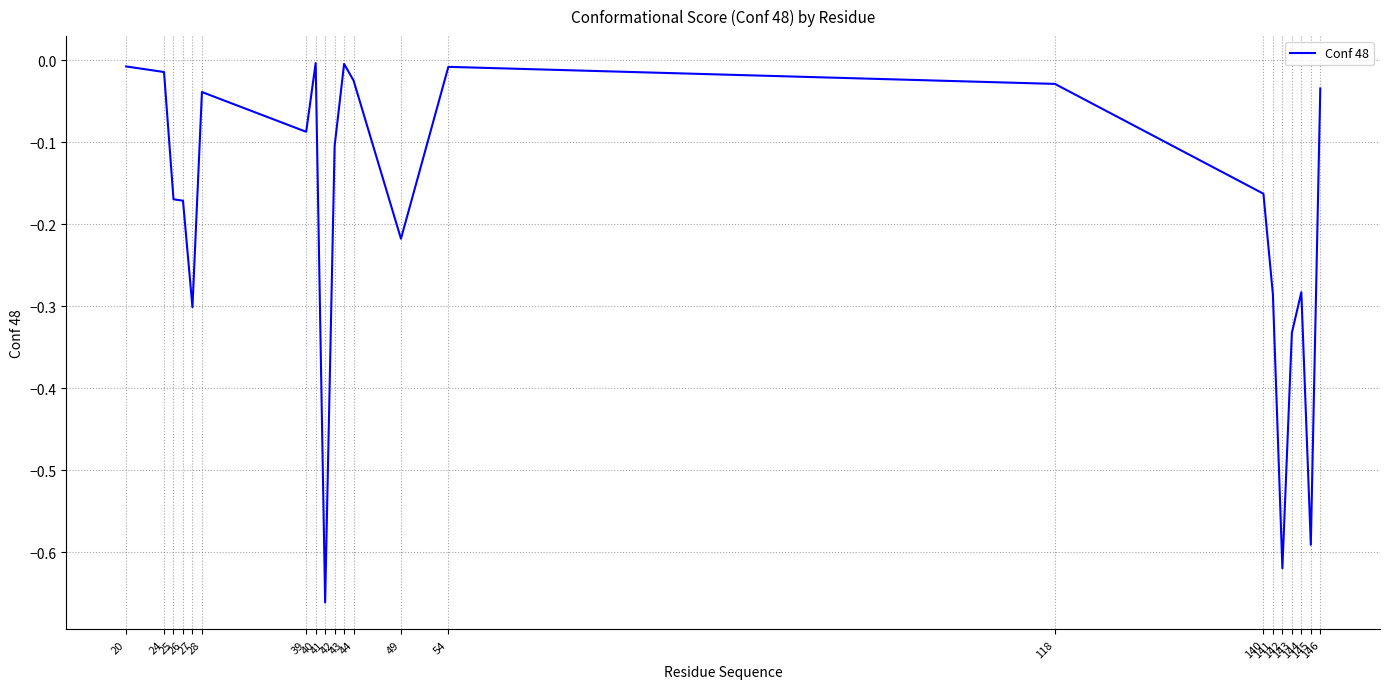

What is the difference between the maximum and minimum values?

0.7